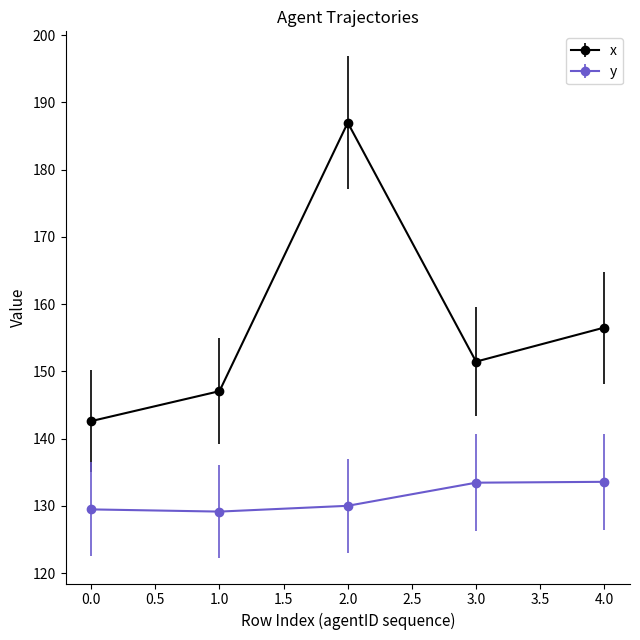

What are all the series names shown in the legend?

x, y